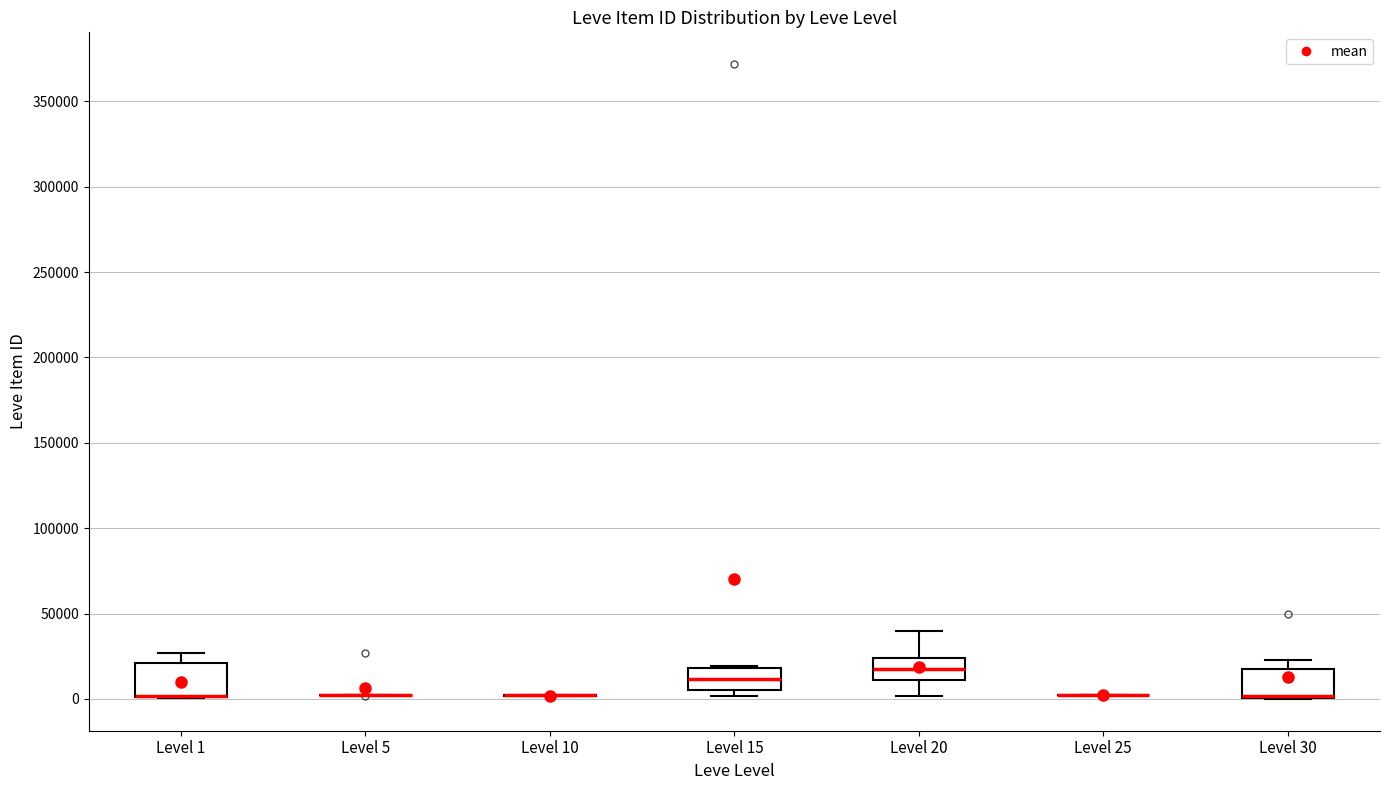

Reading left to right, transcribe this box plot: for each box, give where its median line is, the range the box spans, and where its two whiskers end, as read against the y-axis. The values are not printed on the chart, so give them approximately, as read against the axis.

Level 1: median 0 (drawn on the box's lower edge), box 0 to 20000, whiskers 0 to 25000
Level 5: box collapsed to a line at 0, whiskers 0 to 5000
Level 10: box collapsed to a line at 0, whiskers 0 to 0
Level 15: median 10000, box 5000 to 20000, whiskers 0 to 20000
Level 20: median 15000, box 10000 to 25000, whiskers 0 to 40000
Level 25: box collapsed to a line at 0, whiskers 0 to 0
Level 30: median 0 (drawn on the box's lower edge), box 0 to 20000, whiskers 0 to 25000